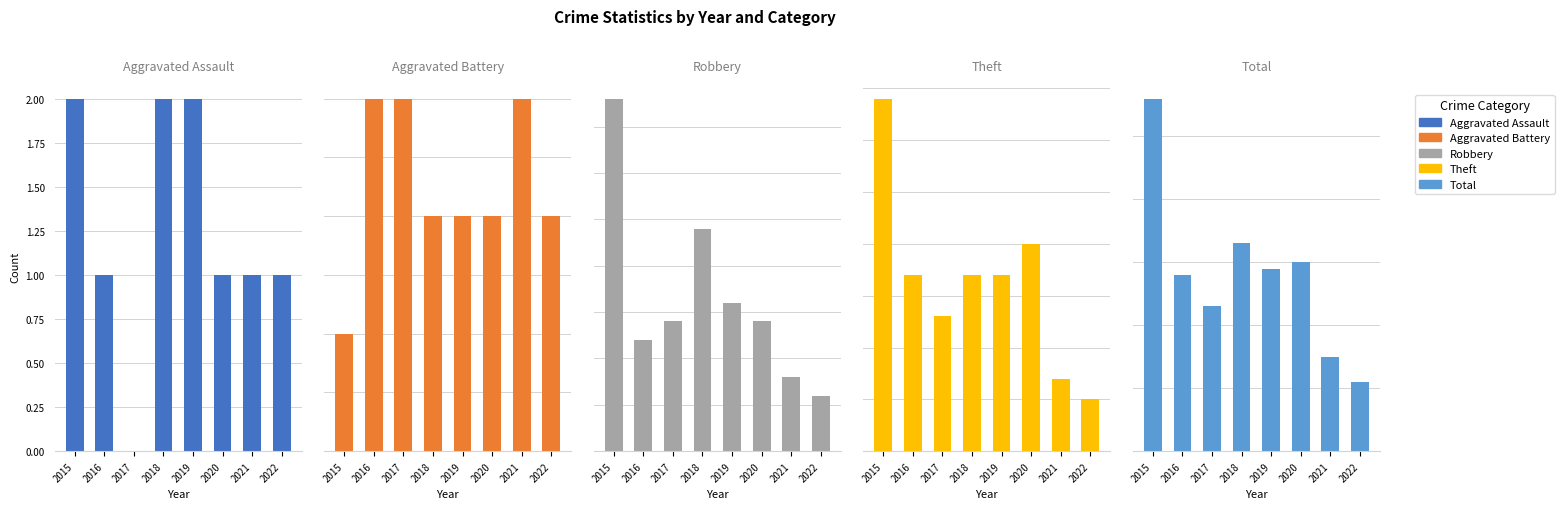

What is the sum of all Total values?

225